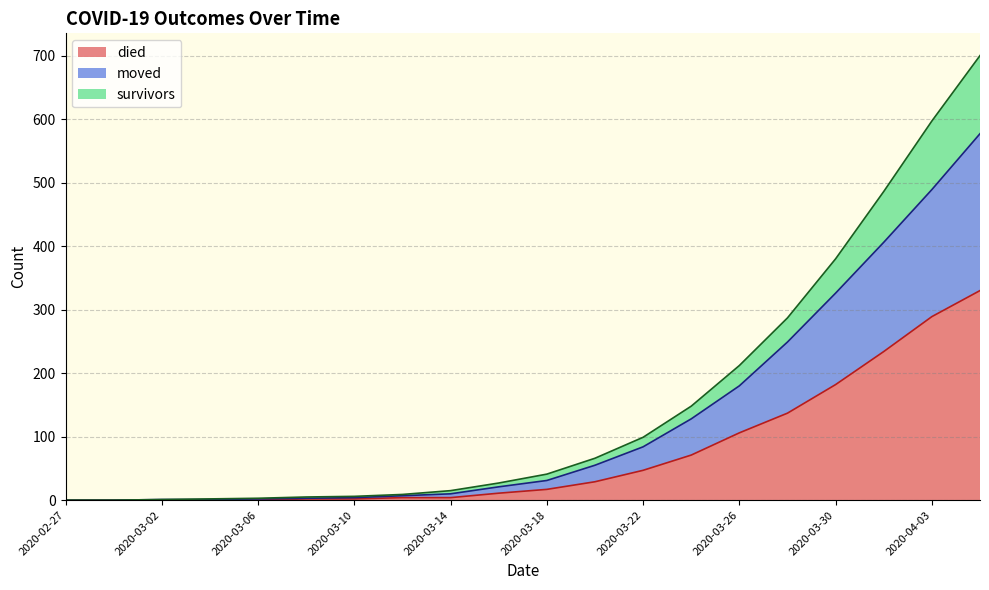

Which has a higher value, 2020-03-14 or 2020-03-20?

2020-03-20